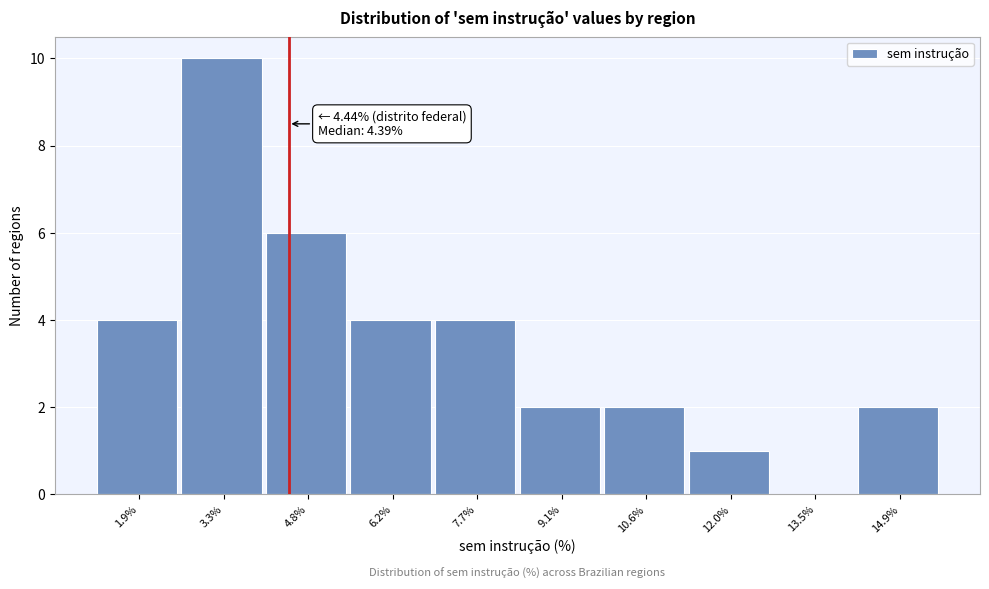

Over which range of the x-axis is the bar tallest?

2.6 to 4.0